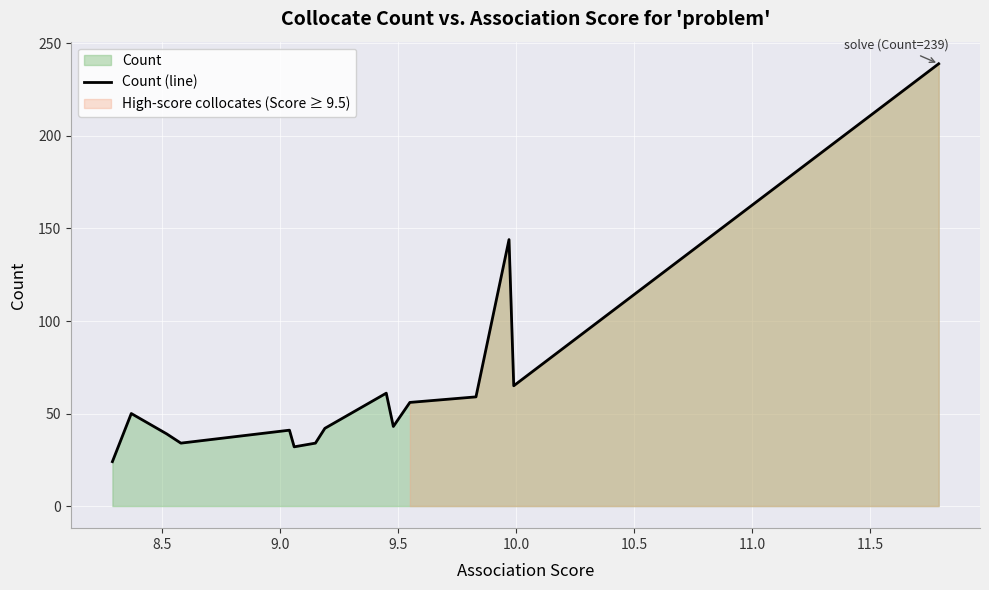

What is the lowest value of the Count (line) series?

24